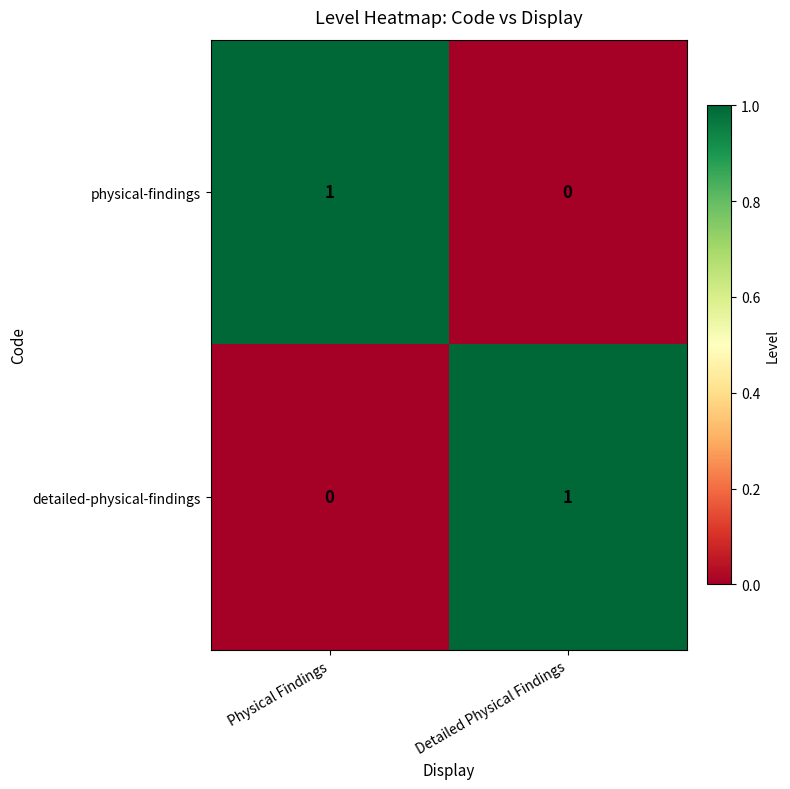

Rank the categories by physical-findings value from lowest to highest.

Detailed Physical Findings, Physical Findings